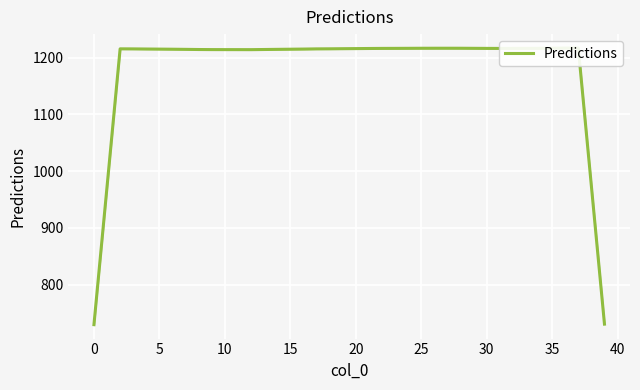

How many points are higher than both their immediate neighbors (excluding endpoints)?

3